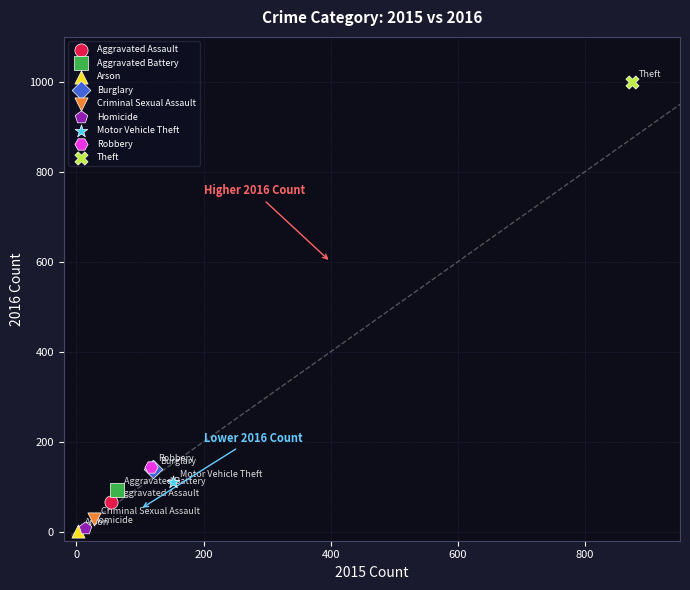

What are all the series names shown in the legend?

Aggravated Assault, Aggravated Battery, Arson, Burglary, Criminal Sexual Assault, Homicide, Motor Vehicle Theft, Robbery, Theft